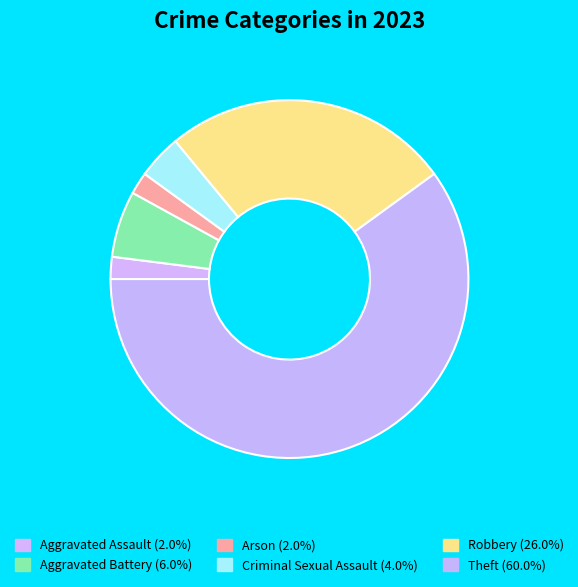

Is there any slice that represents more than half of the pie?

Yes